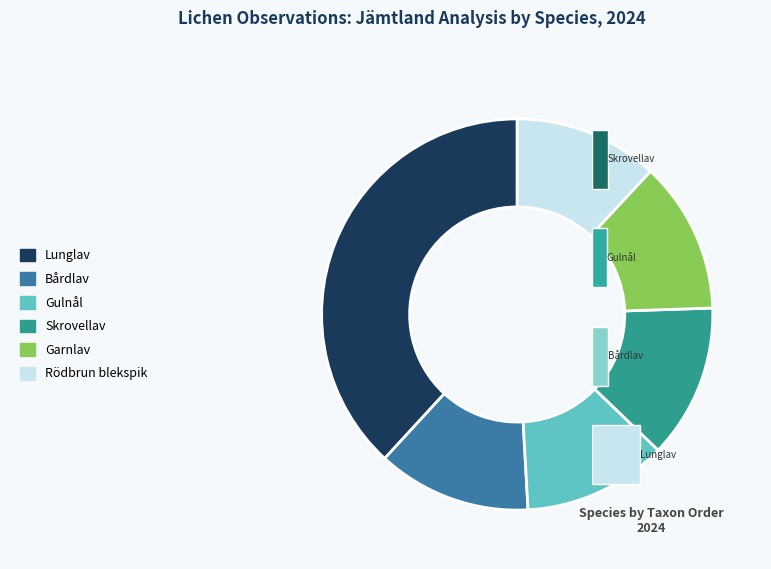

Which slice is the smallest?

Gulnål (121252844)